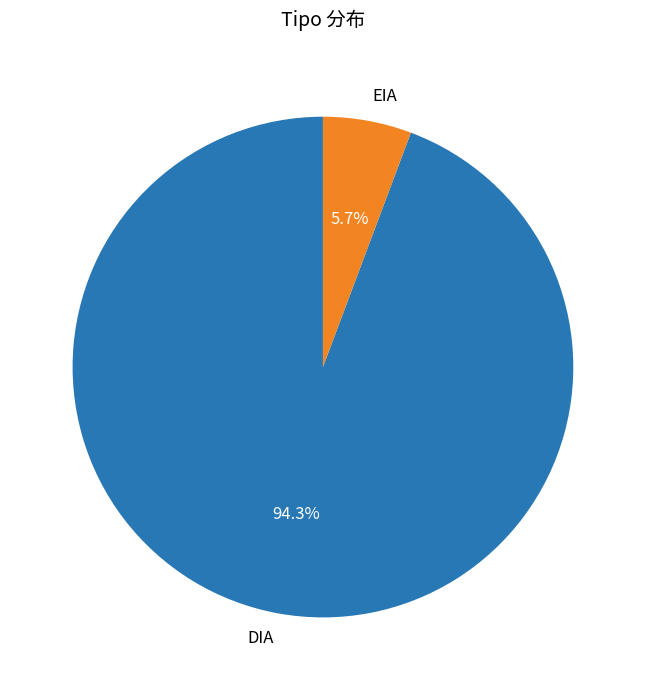

Which slice is the largest?

DIA